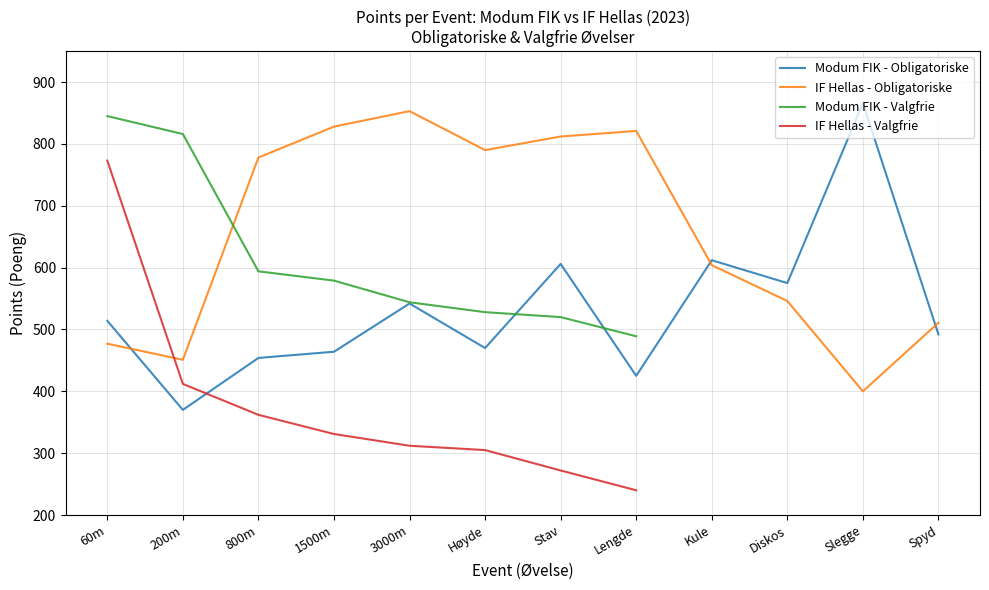

At which category is the sum across all series the highest?

60m